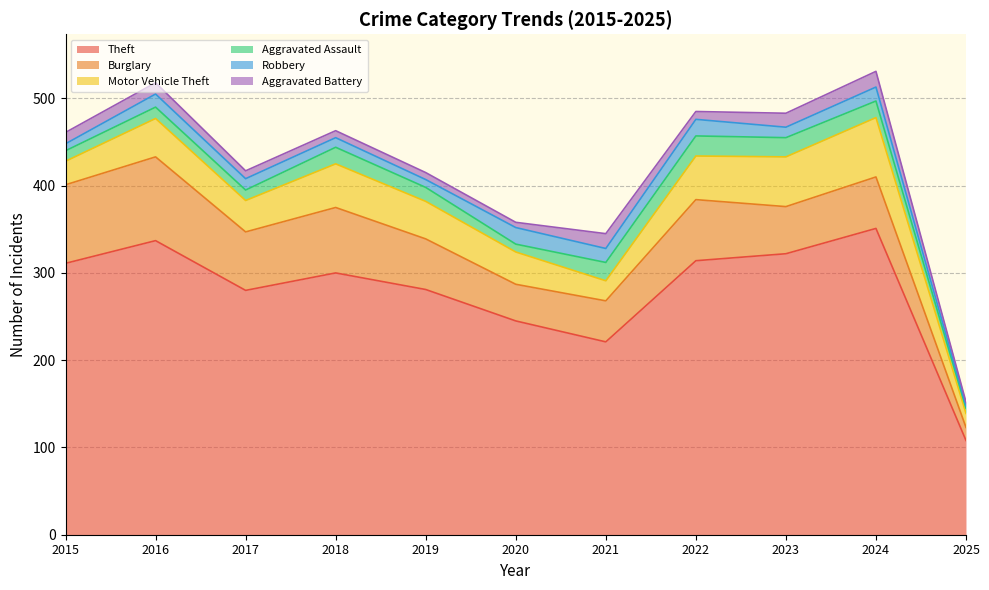

At which category is the sum across all series the highest?

2024